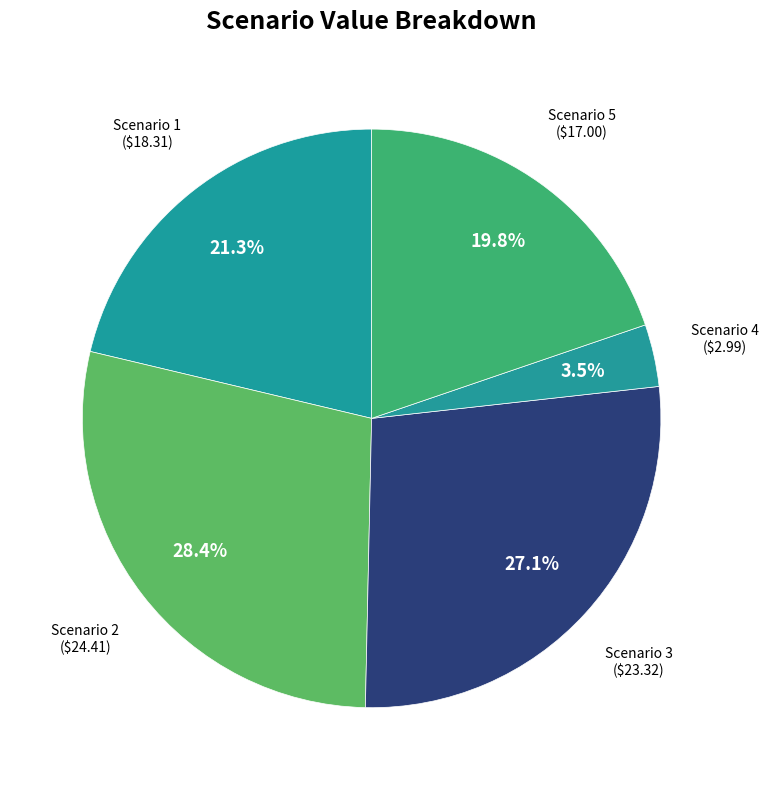

Is there any slice that represents more than half of the pie?

No